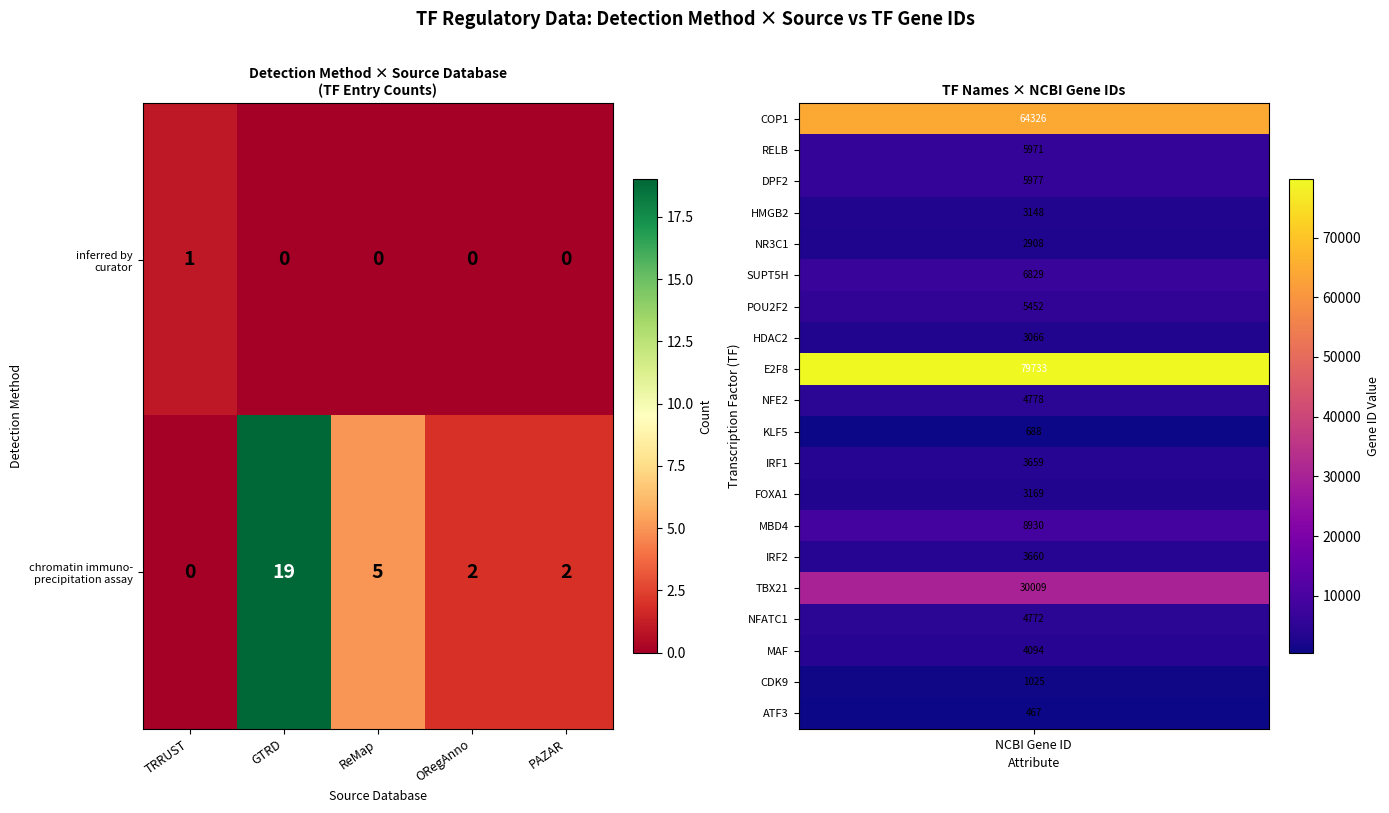

At which category does the chart reach its peak across all series?

GTRD